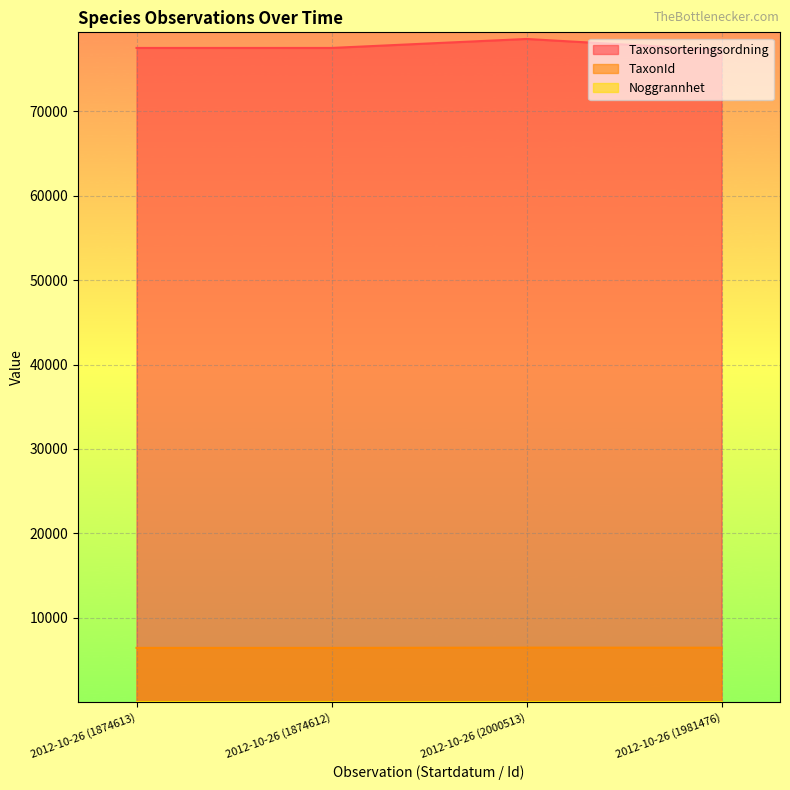

Is it true that Taxonsorteringsordning equals 77506 at 2012-10-26 (1874612)?

True